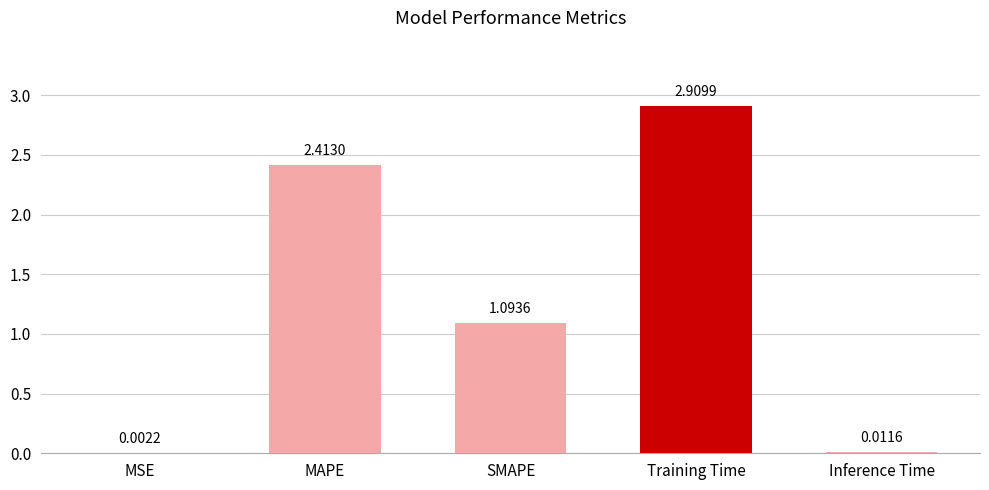

Which has a higher value, MSE or Inference Time?

Inference Time